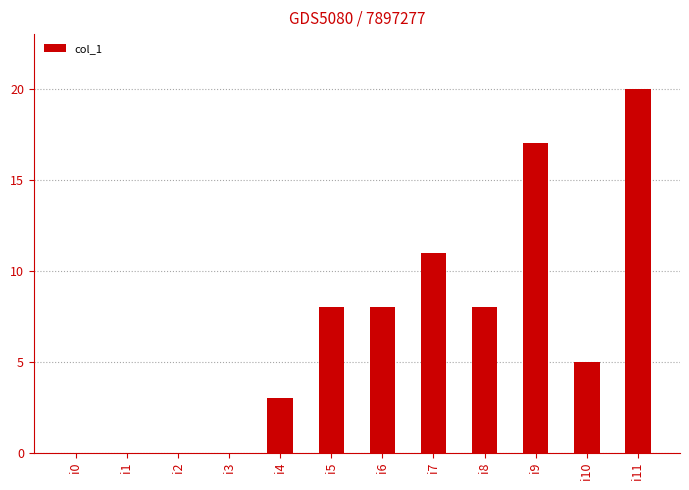

What is the maximum value shown in the chart?

20